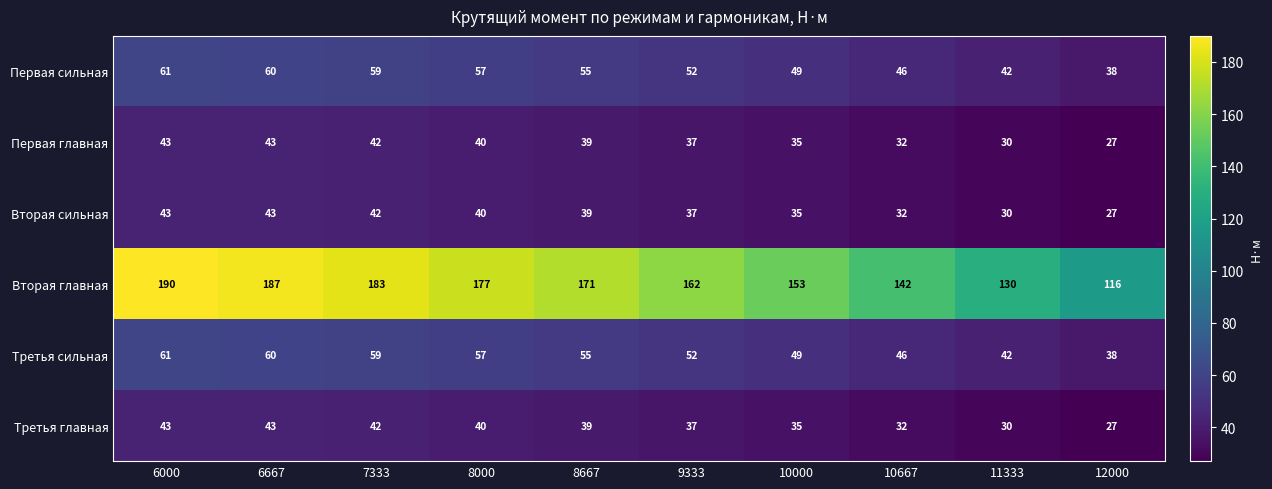

Where is Первая главная nearest to the value 35?

10000